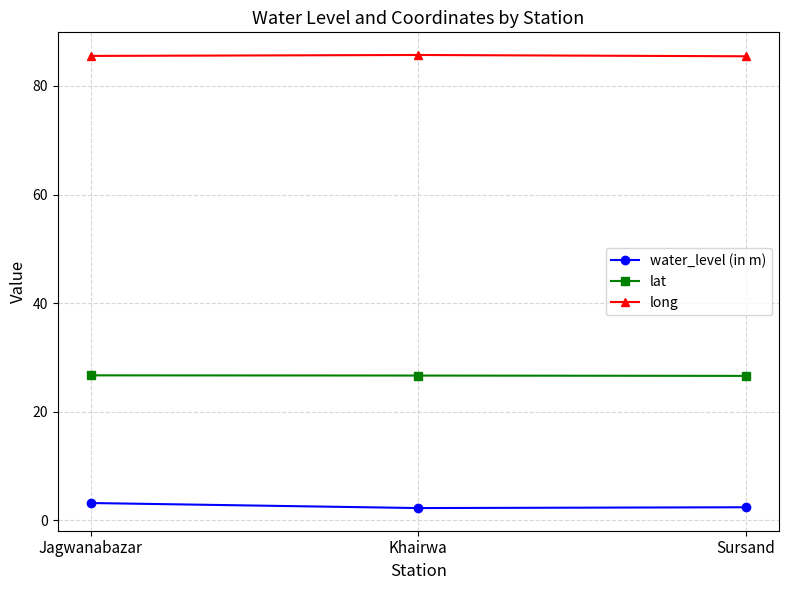

True or false: water_level (in m) has a value of 2.4 at Sursand.

True